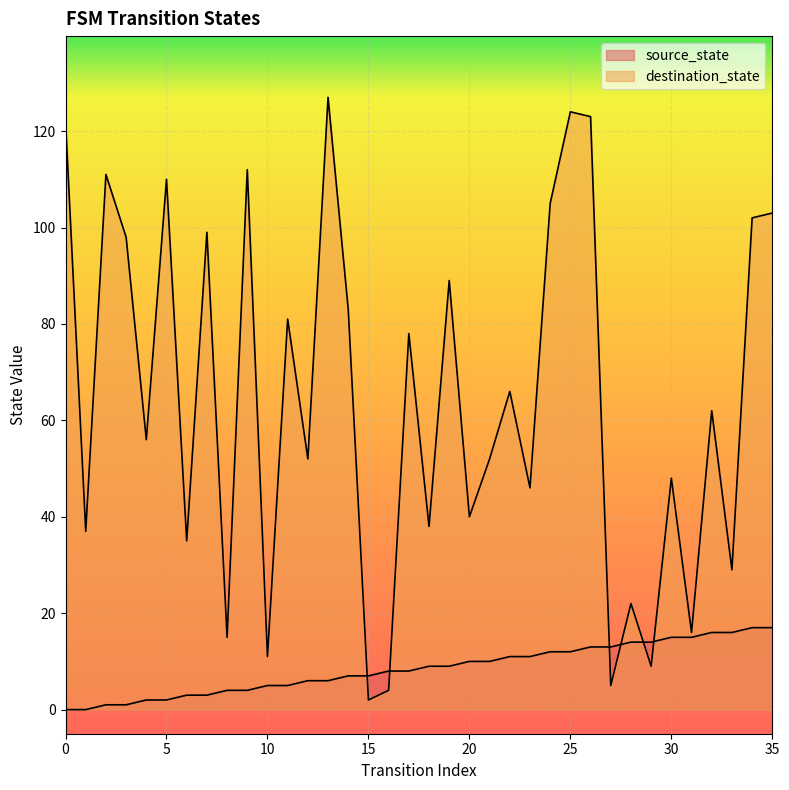

Reading right to left, transcribe all the data shown in this chart.

source_state: 35=17	34=17	33=16	32=16	31=15	30=15	29=14	28=14	27=13	26=13	25=12	24=12	23=11	22=11	21=10	20=10	19=9	18=9	17=8	16=8	15=7	14=7	13=6	12=6	11=5	10=5	9=4	8=4	7=3	6=3	5=2	4=2	3=1	2=1	1=0	0=0
destination_state: 35=103	34=102	33=29	32=62	31=16	30=48	29=9	28=22	27=5	26=123	25=124	24=105	23=46	22=66	21=52	20=40	19=89	18=38	17=78	16=4	15=2	14=83	13=127	12=52	11=81	10=11	9=112	8=15	7=99	6=35	5=110	4=56	3=98	2=111	1=37	0=122